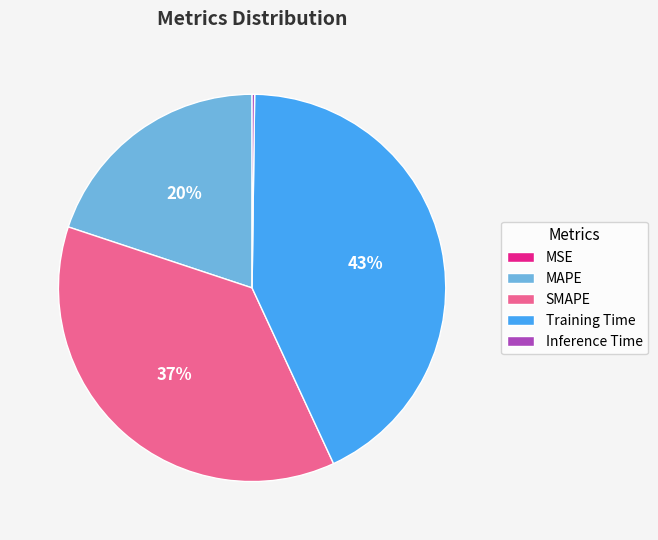

To the nearest percent, what is the difference between the Training Time and MAPE slice percentages?

23%